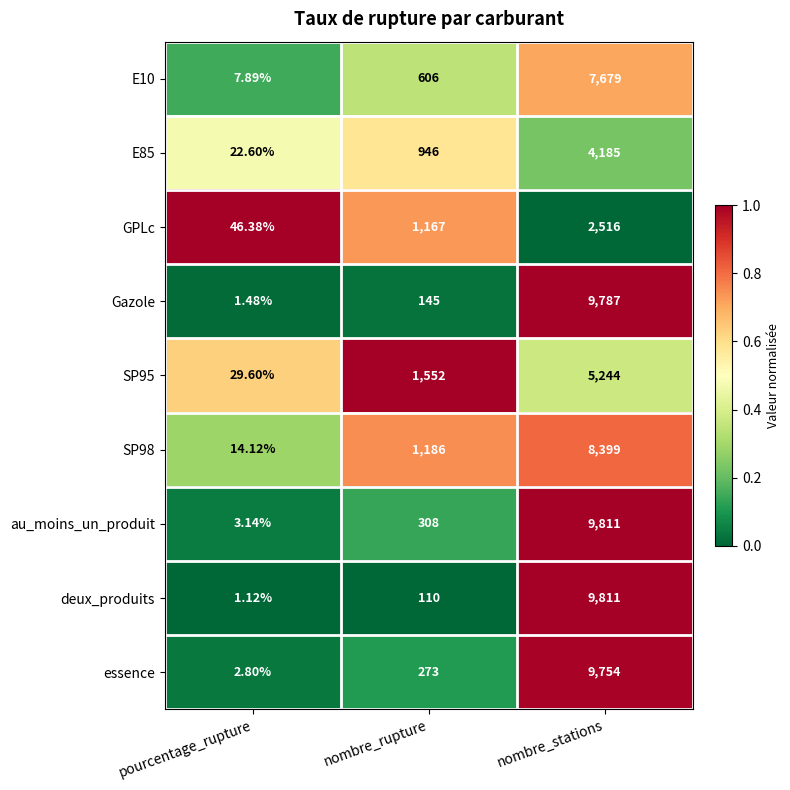

What is the total value across all series at nombre_rupture?

6293.0